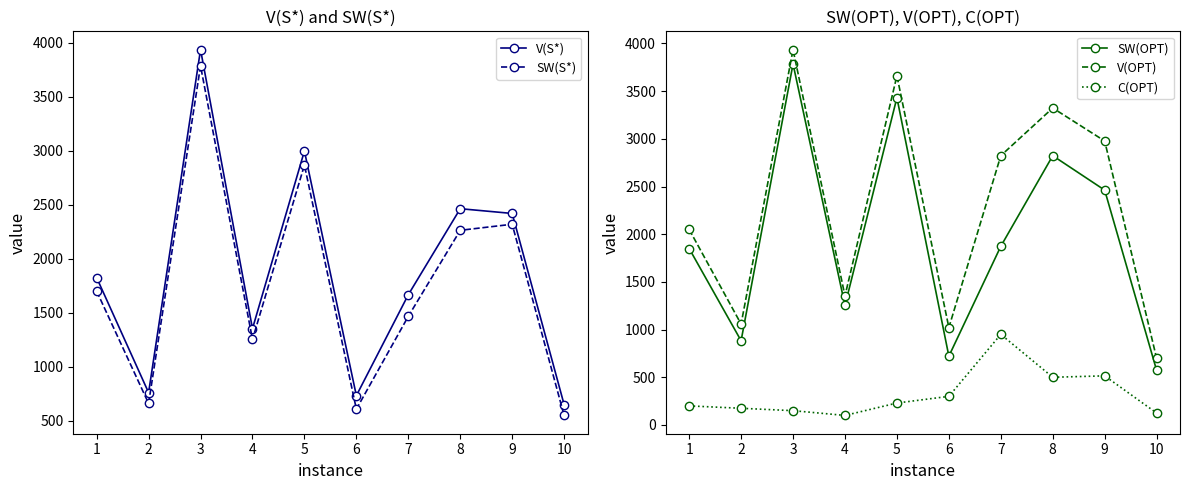

At which category is the sum across all series the highest?

3